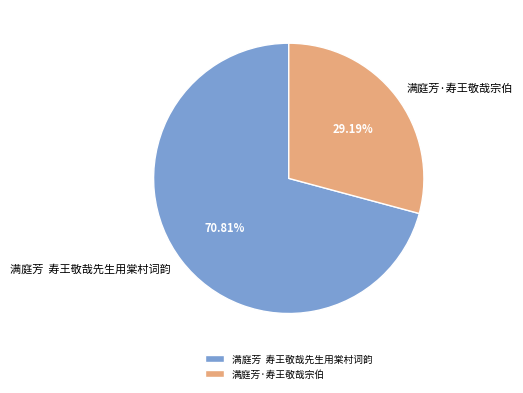

Rank the categories by value from lowest to highest.

满庭芳·寿王敬哉宗伯, 满庭芳 寿王敬哉先生用棠村词韵